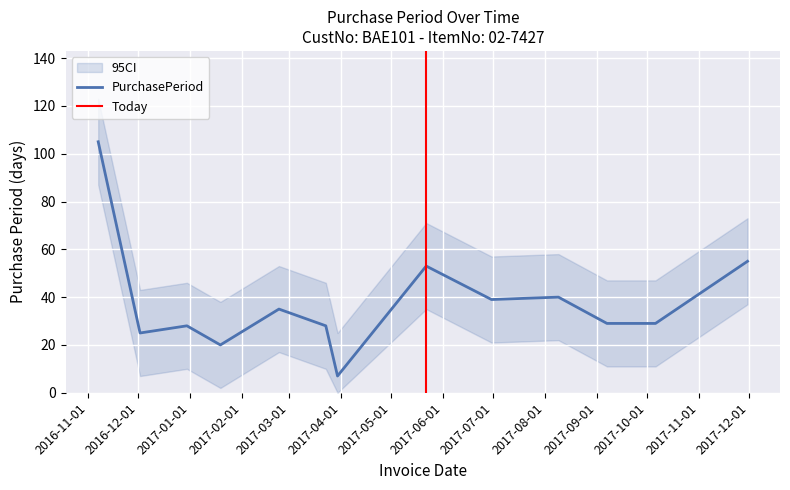

List the labels in order of value, largest first.

2016-11-07, 2017-11-30, 2017-05-22, 2017-08-09, 2017-06-30, 2017-02-23, 2017-09-07, 2017-10-06, 2016-12-30, 2017-03-23, 2016-12-02, 2017-01-19, 2017-03-30